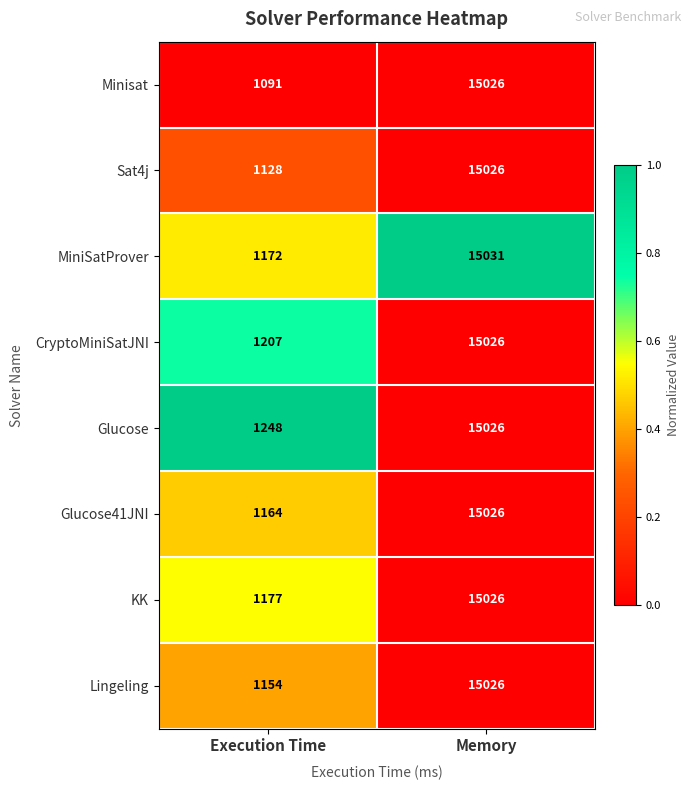

The value of Minisat at Execution Time is 1577. True or false?

False